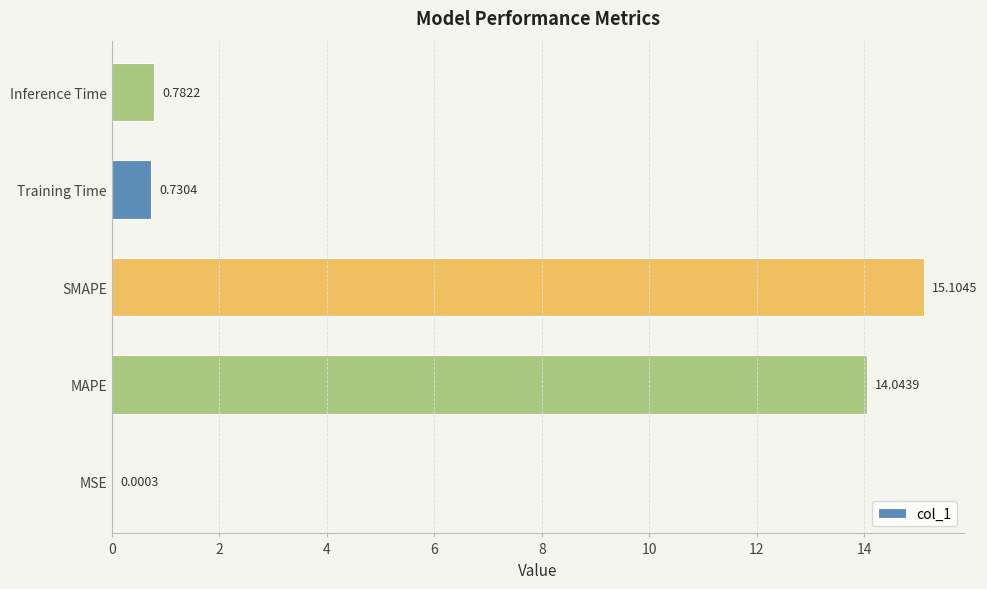

What is the change in value from MAPE to SMAPE?

+1.1